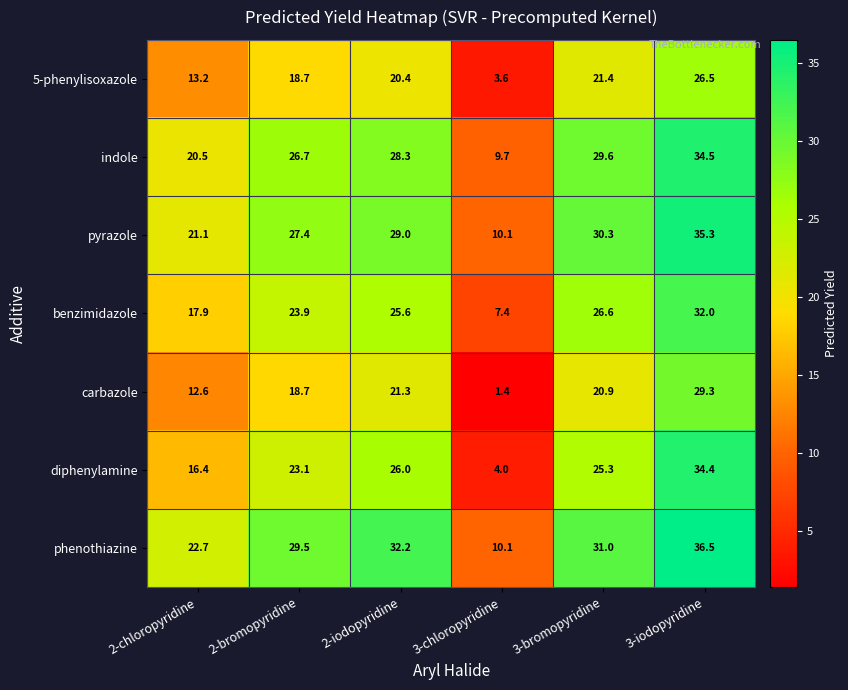

The 5-phenylisoxazole series shows 18.7 at 2-bromopyridine. True or false?

True